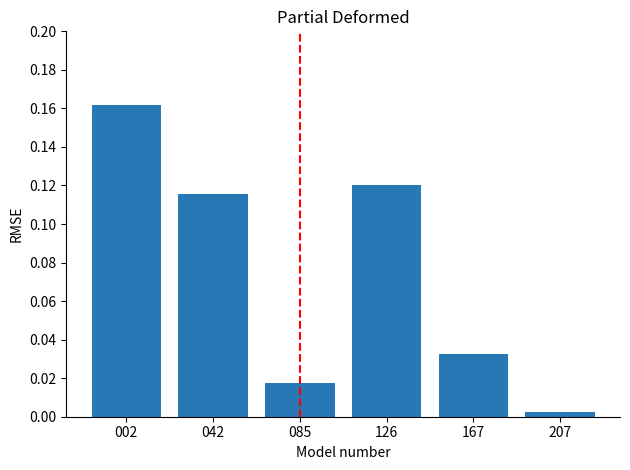

Which label corresponds to the smallest value in the chart?

207